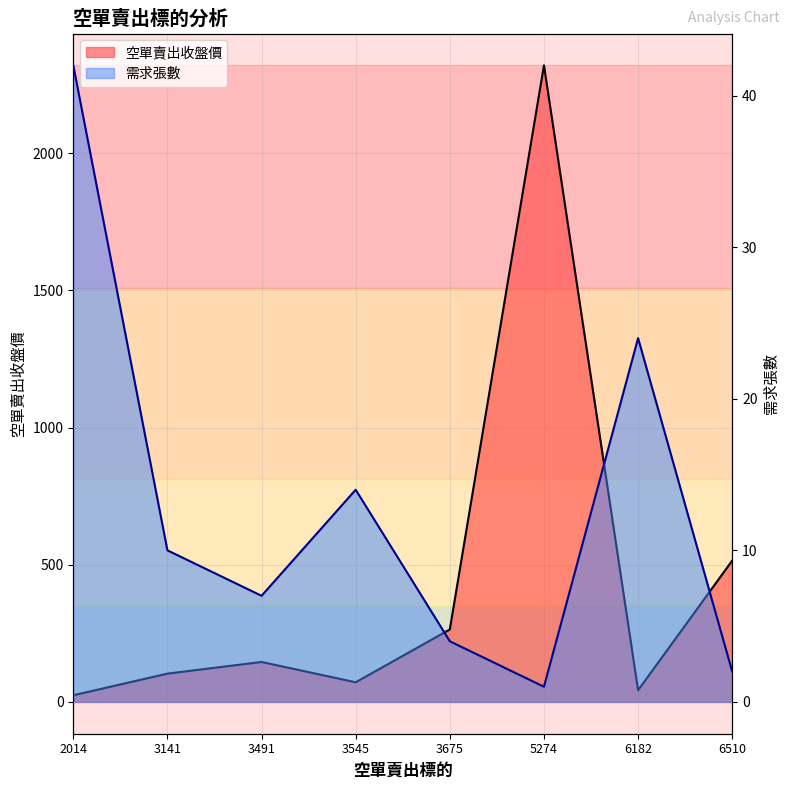

List the series in order of their overall mean, highest first.

空單賣出收盤價, 需求張數